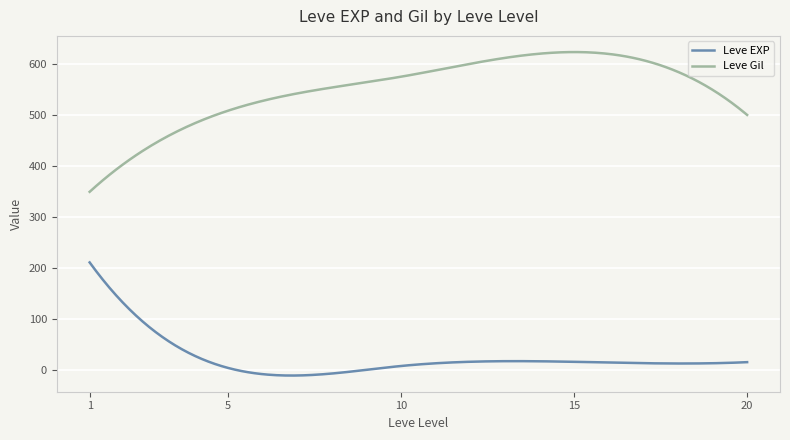

Does the chart display data point markers on the line(s)?

No